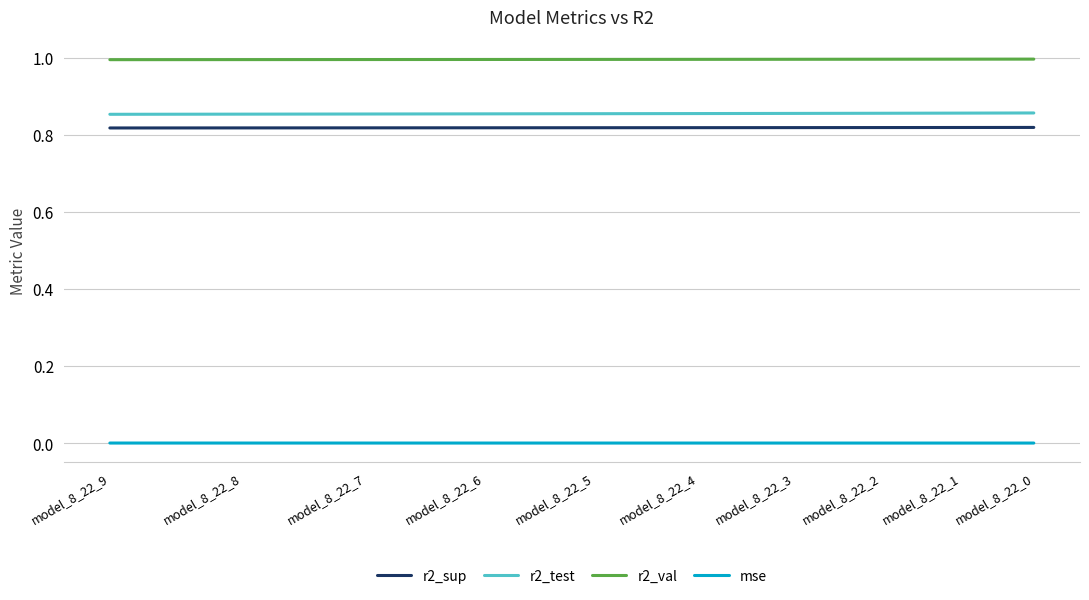

True or false: r2_val has more than 2 interior local peaks.

False